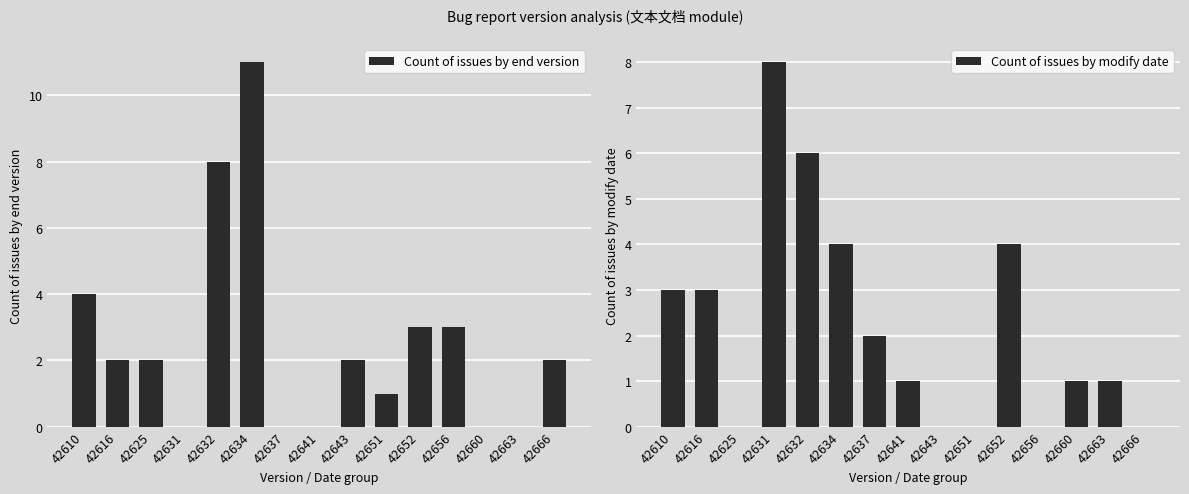

Does the chart contain any negative values?

No